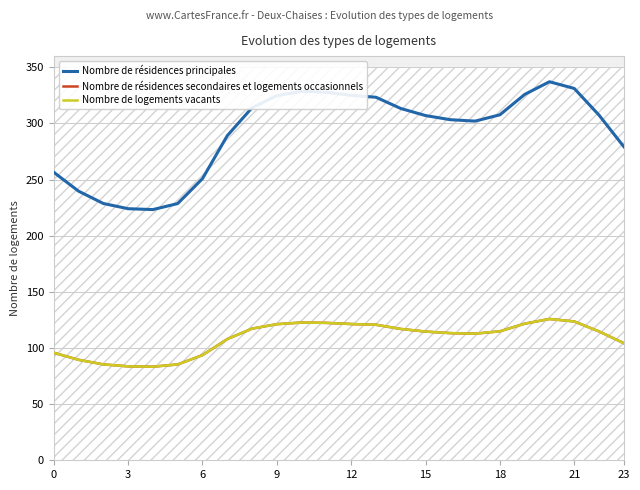

True or false: Nombre de résidences principales has more than 0 points higher than both neighbors.

True